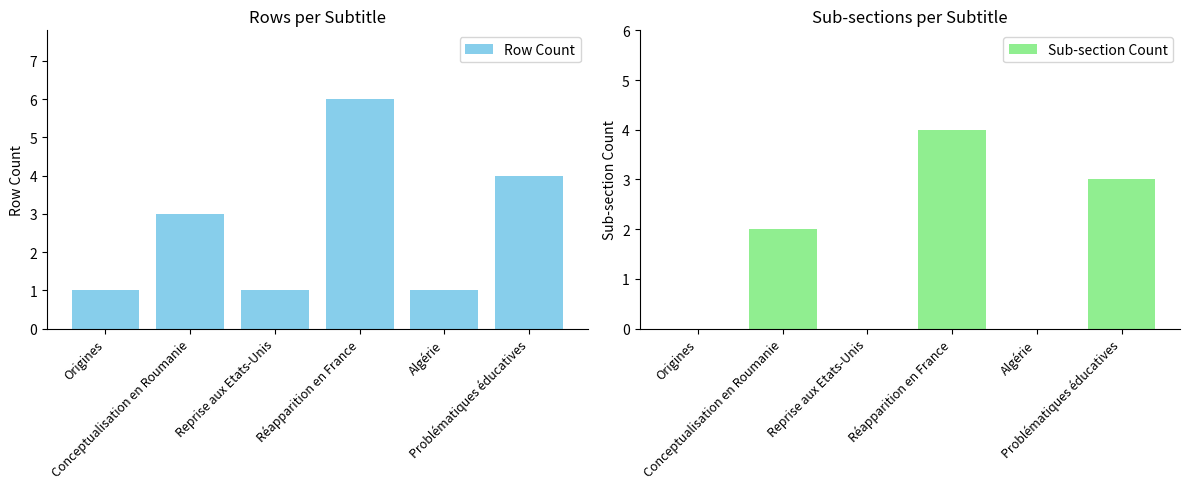

Rank the categories by Row Count value from lowest to highest.

Origines, Reprise aux Etats-Unis, Algérie, Conceptualisation en Roumanie, Problématiques éducatives, Réapparition en France